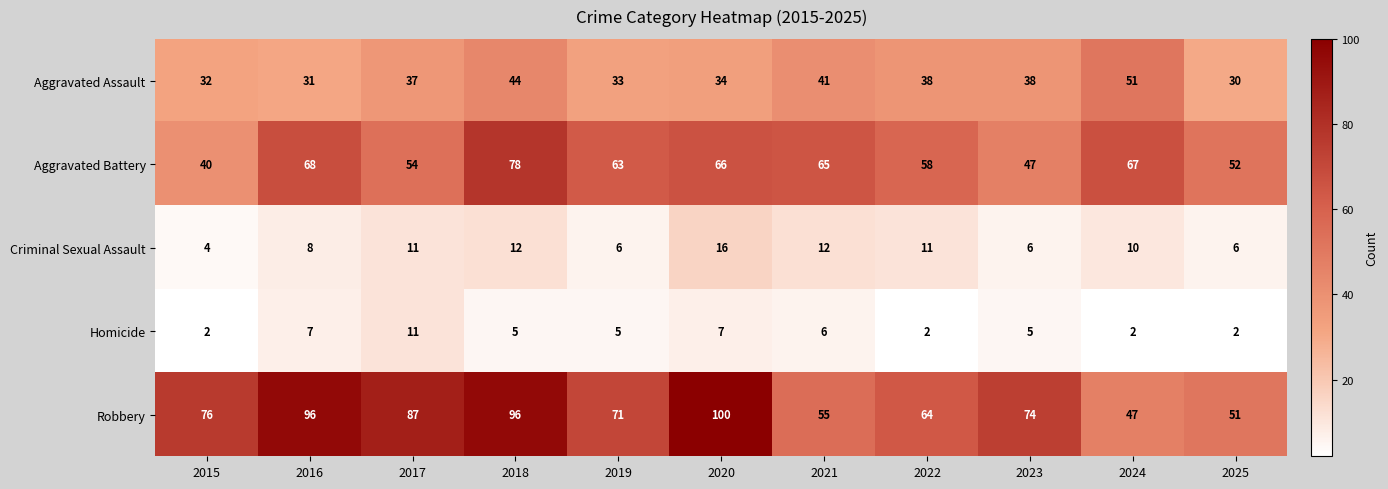

How many distinct data groups are displayed?

5